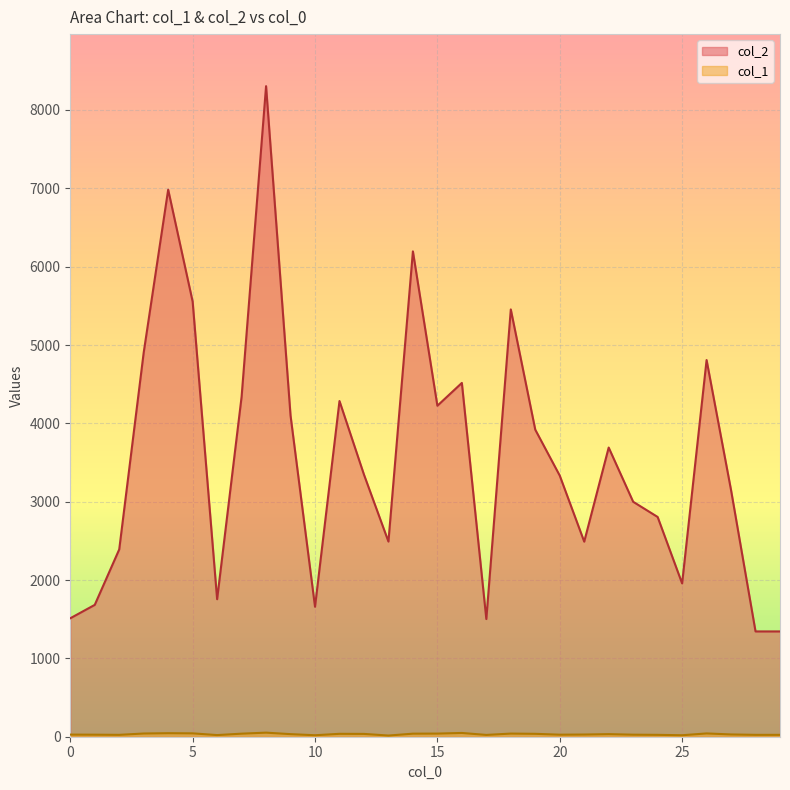

Which label corresponds to the smallest value in the chart?

13